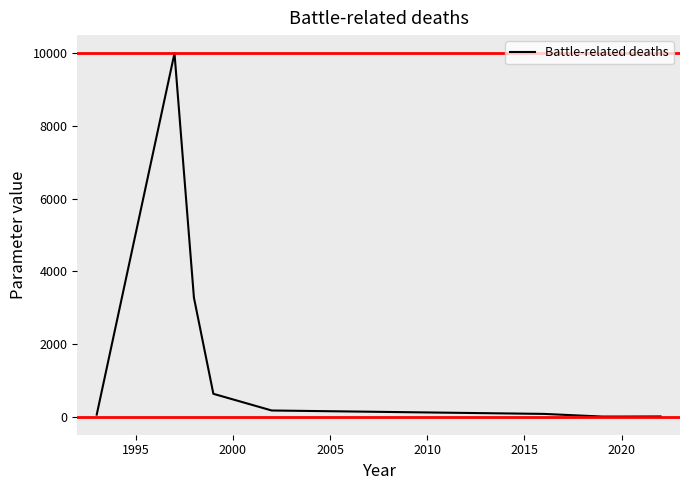

What is the maximum value shown in the chart?

10000